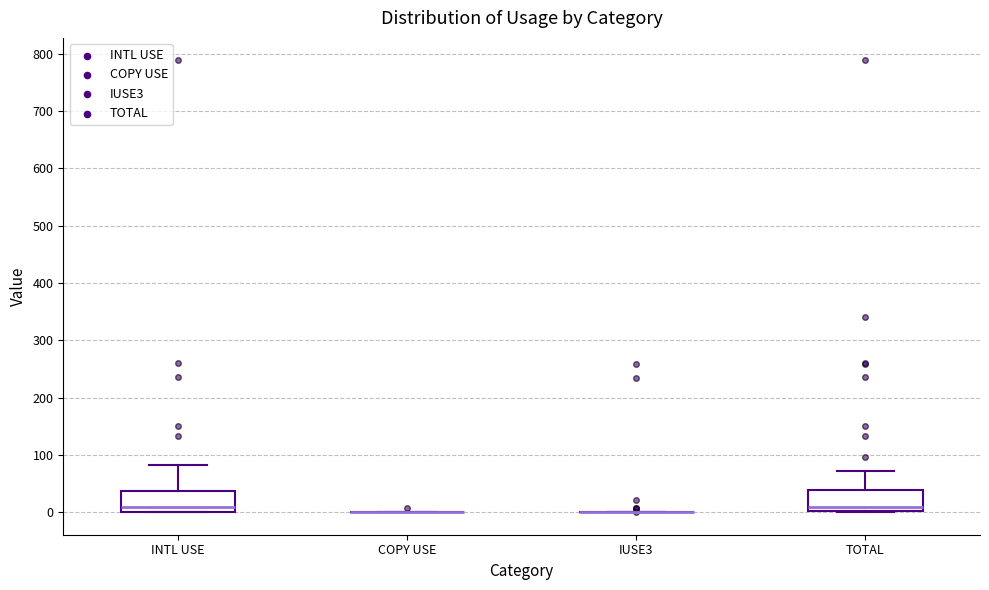

Where does the median line of the box for TOTAL sit on the y-axis? The values are not printed on the chart, so give them approximately, as read against the axis.

10